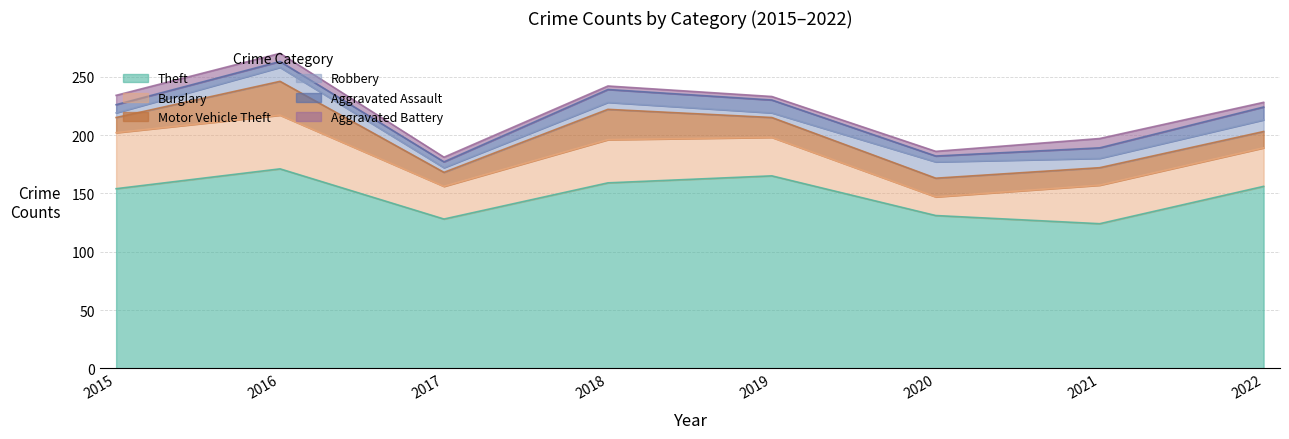

What is the spread (max minus min) of values at 2018?

156